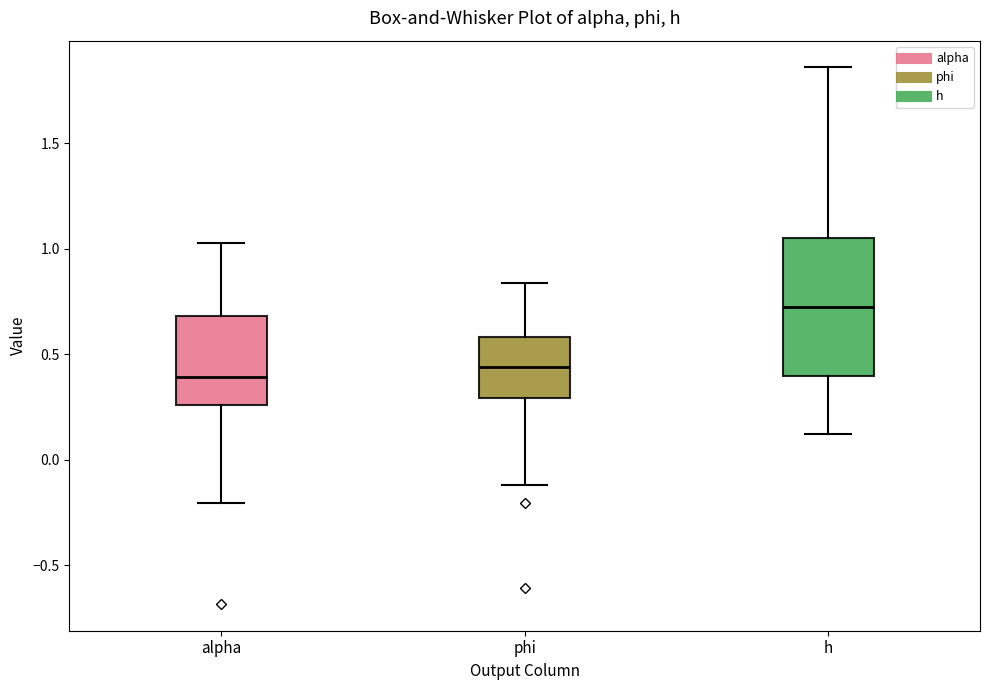

Which box has the highest median line?

h